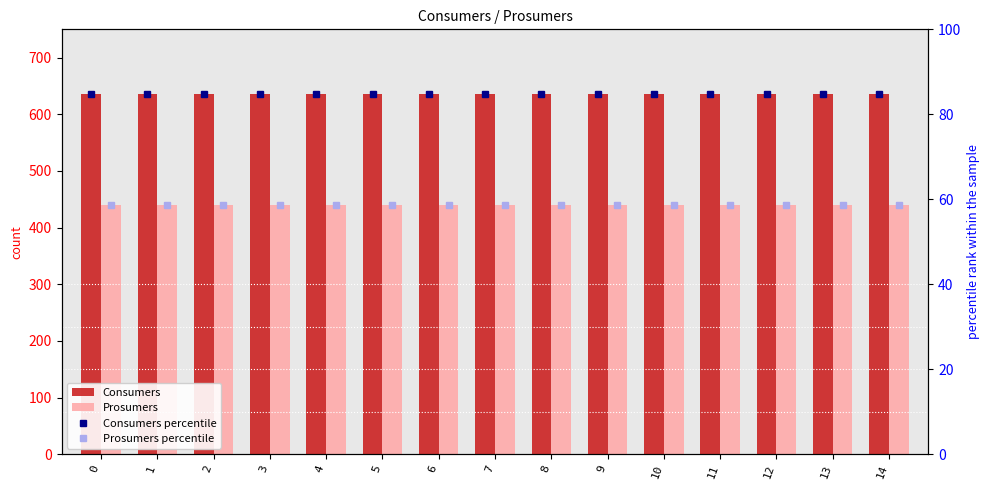

Between 4 and 10, which is larger?

4